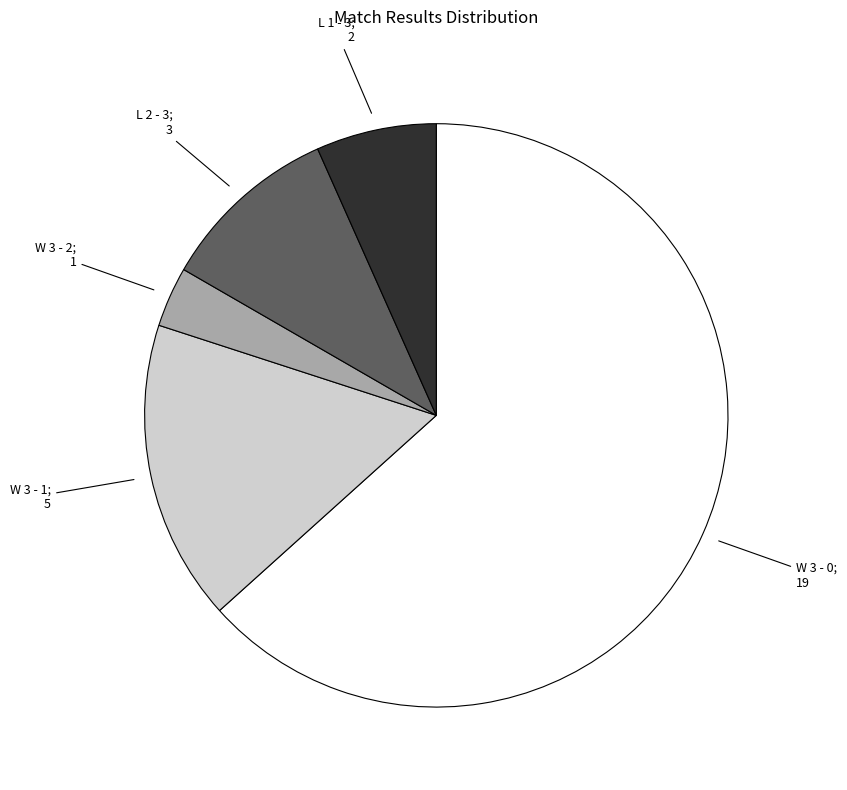

Does any single category account for the majority?

Yes